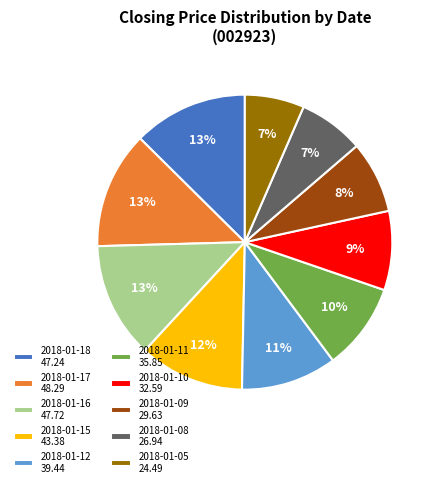

Is it true that 2018-01-11 is 17% of the pie?

False